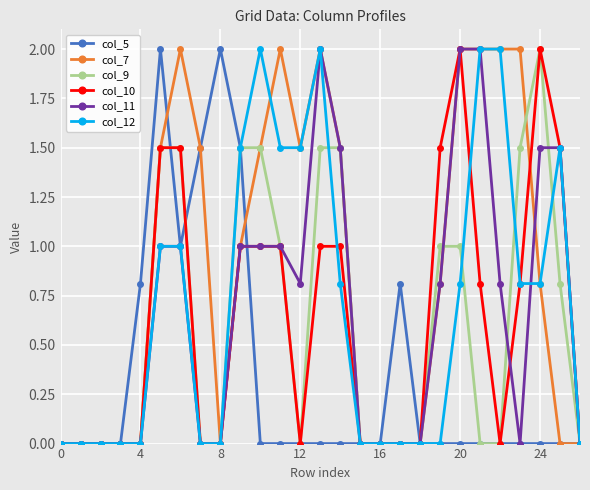

What is the value of the col_9 point at the 6th from the left?

1.5